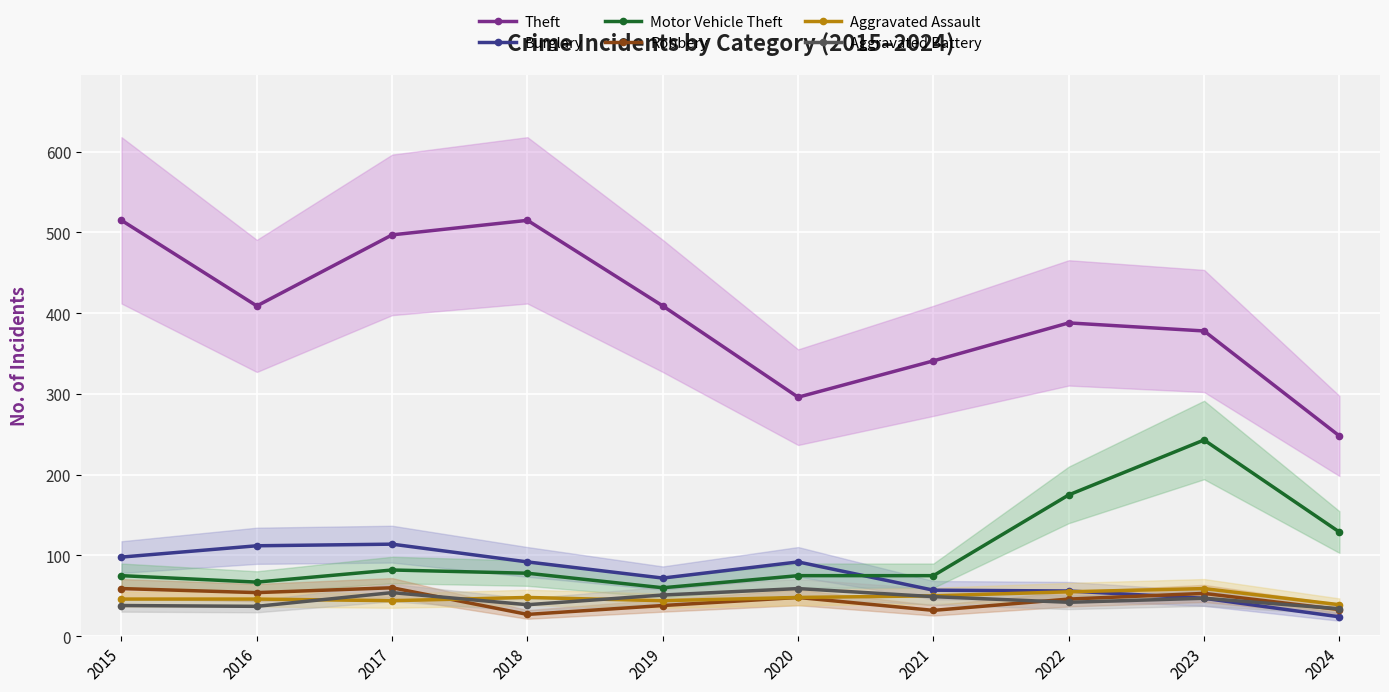

Which series has the largest range (max minus min)?

Theft